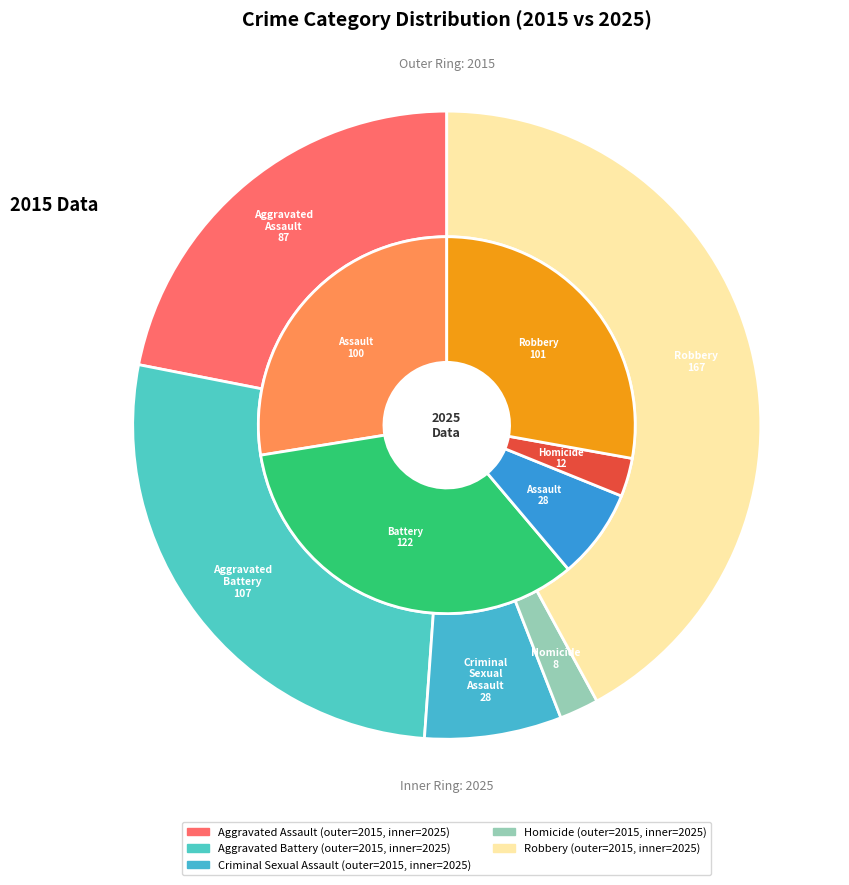

How much of the chart is everything except 2?

92.9%